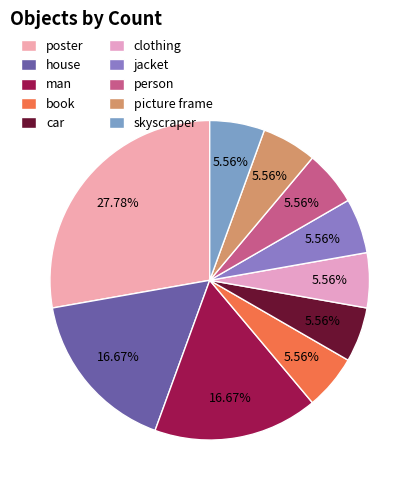

How many segments does this pie chart have?

10